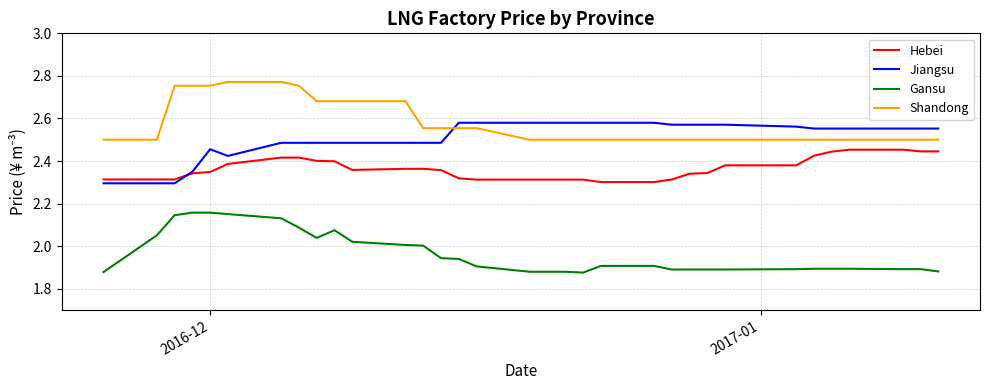

True or false: Shandong and Gansu cross at least once.

False